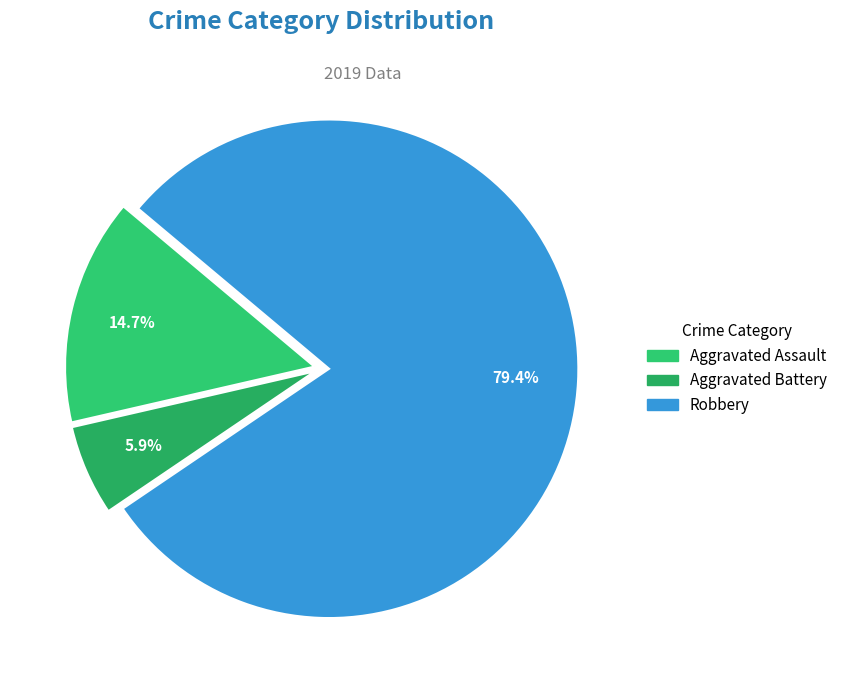

Which slice is the smallest?

Aggravated Battery